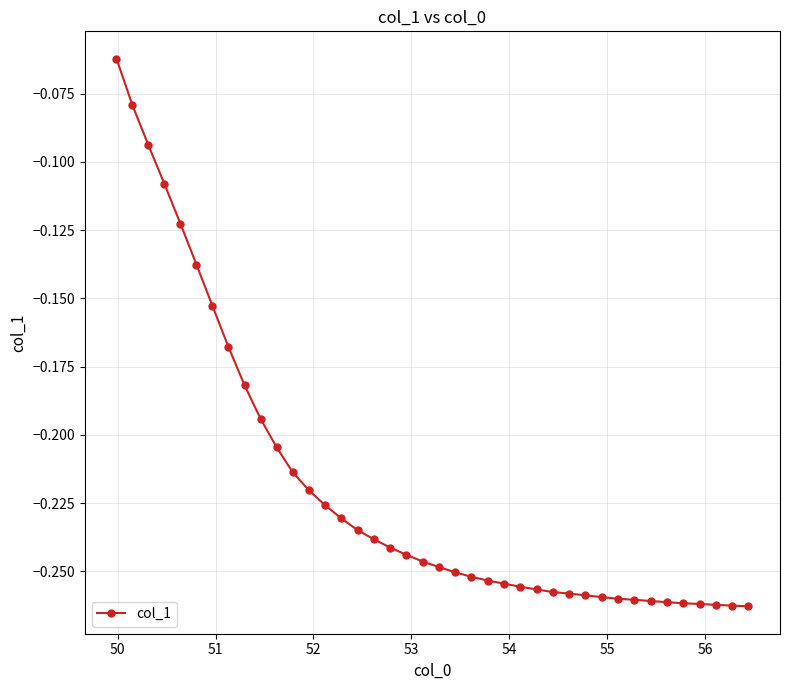

What is the sum of all values?

-8.8